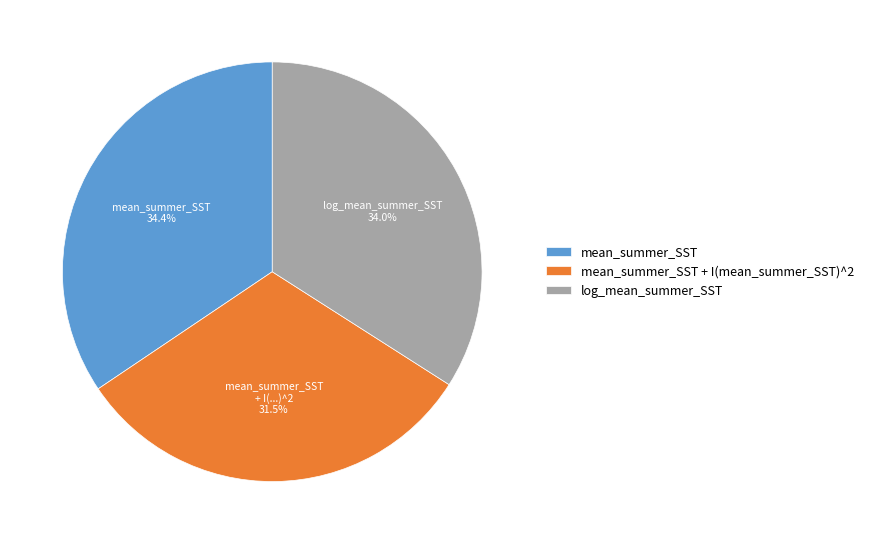

Is it true that mean_summer_SST + I(mean_summer_SST)^2 is 39% of the pie?

False